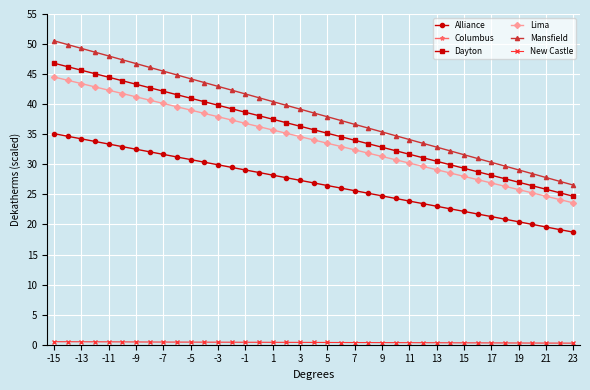

True or false: Columbus and New Castle cross at least once.

False